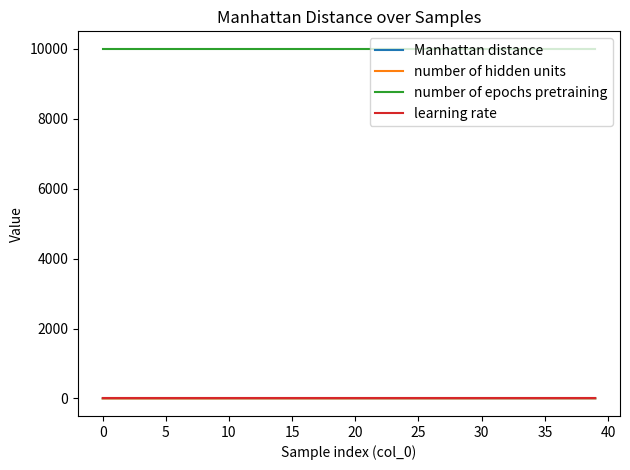

True or false: number of hidden units and number of epochs pretraining cross at least once.

False